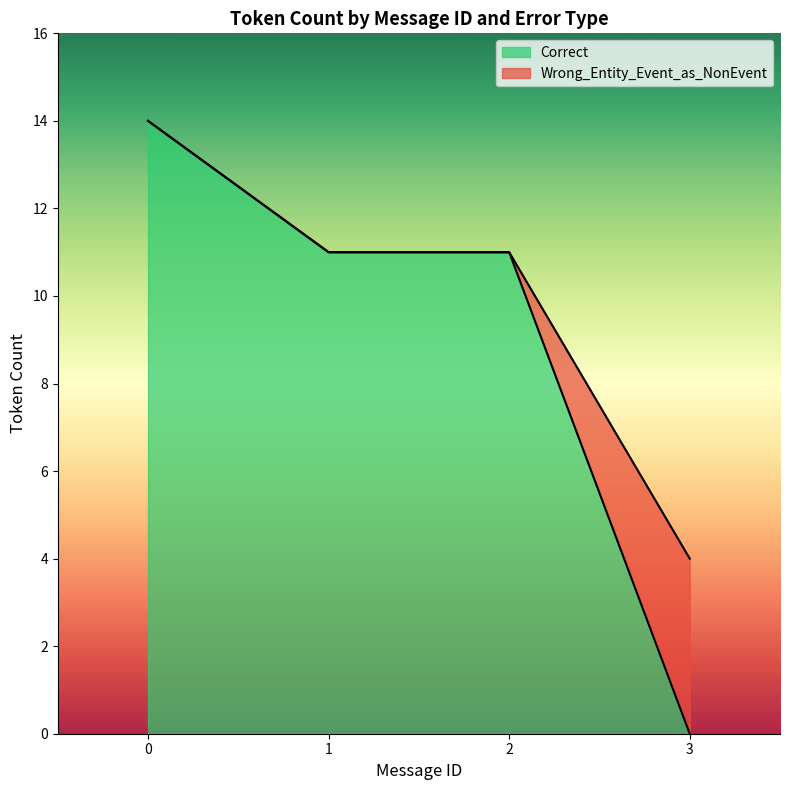

The Correct series shows 6 at 0. True or false?

False